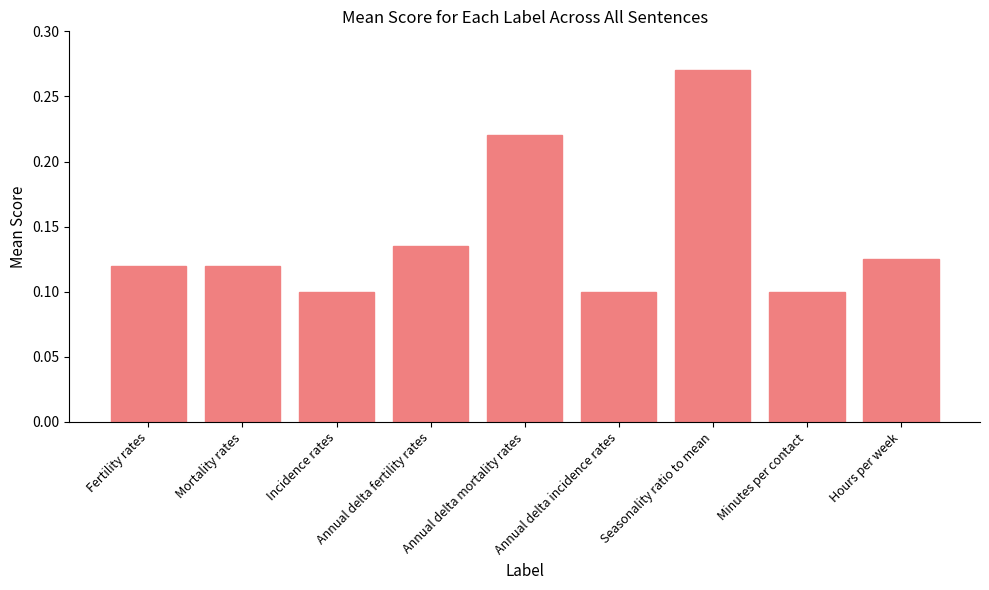

What is the label of the 9th bar from the right?

Fertility rates